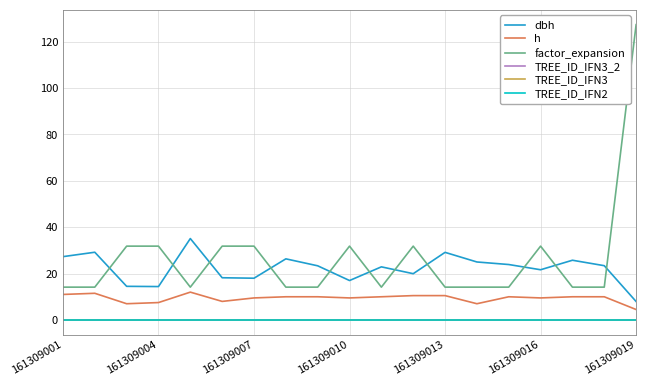

Does the chart have visible grid lines?

Yes